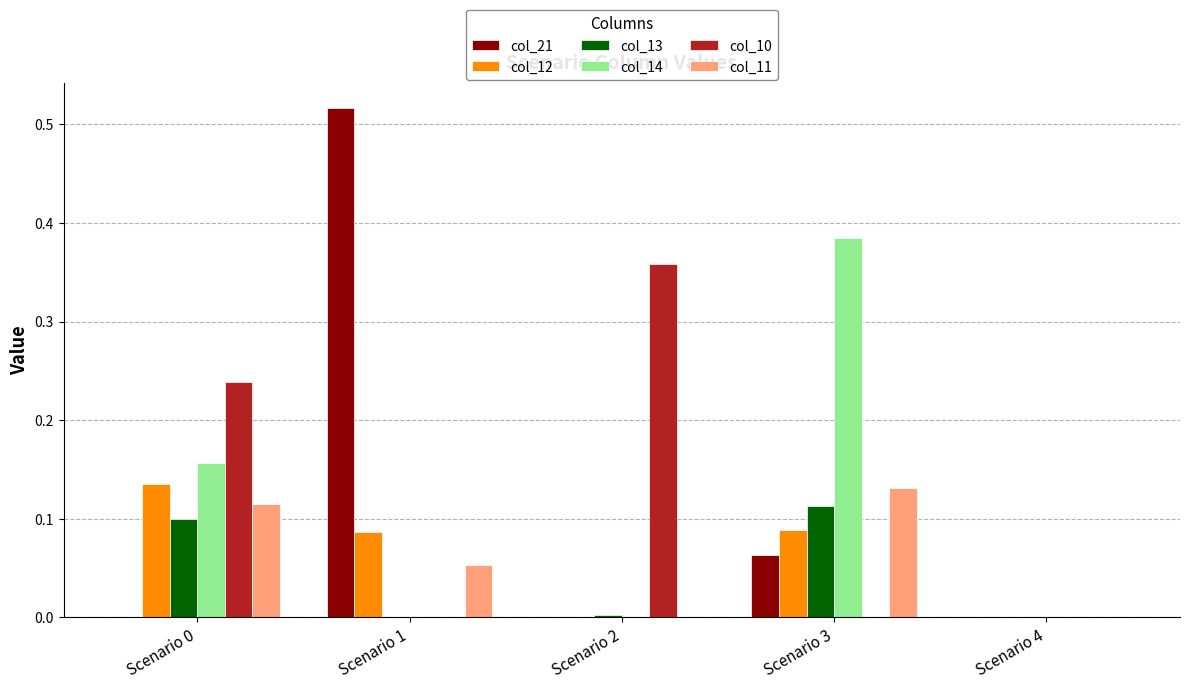

At which category is the sum across all series the highest?

Scenario 3